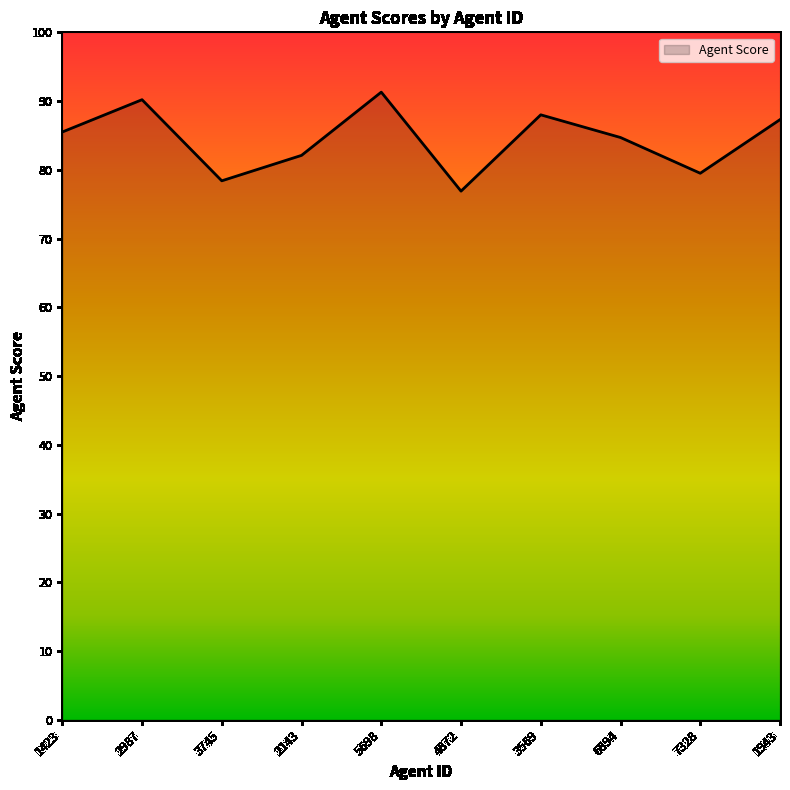

Is it true that the value at 7328 is 136.0?

False